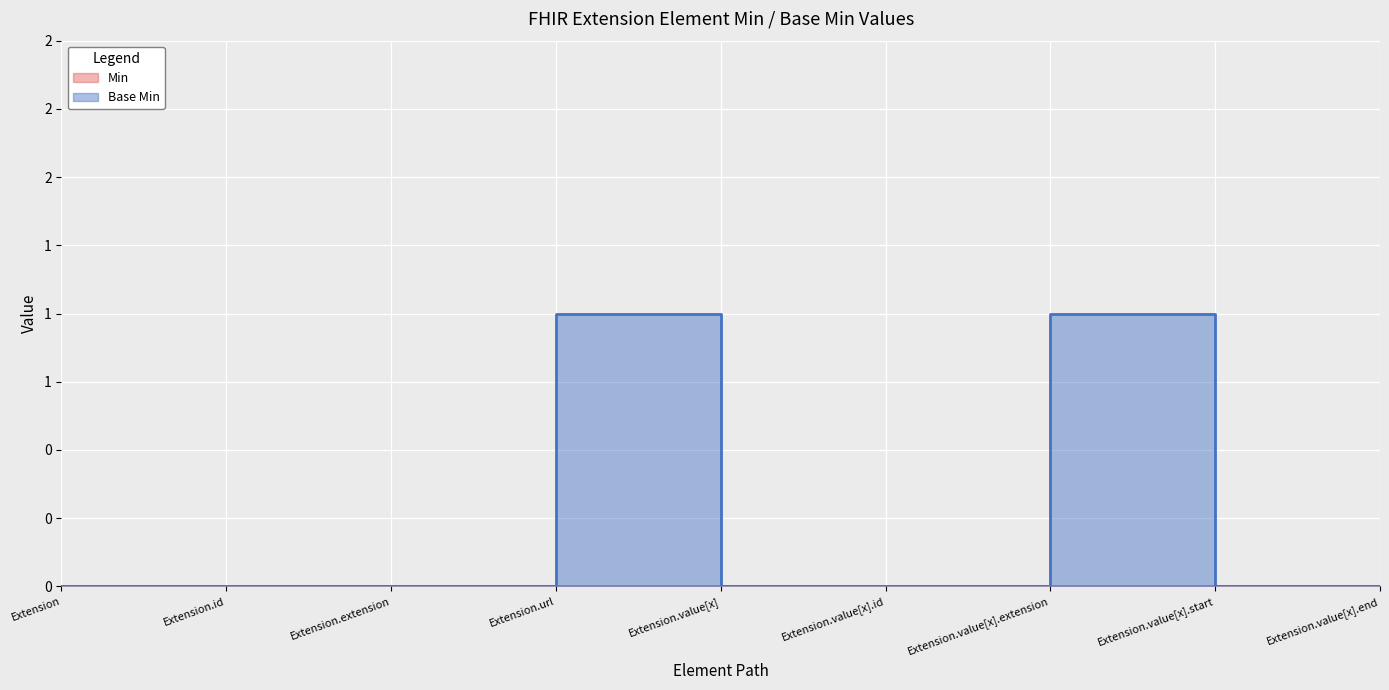

The value at Extension.value[x].extension is 1. True or false?

False